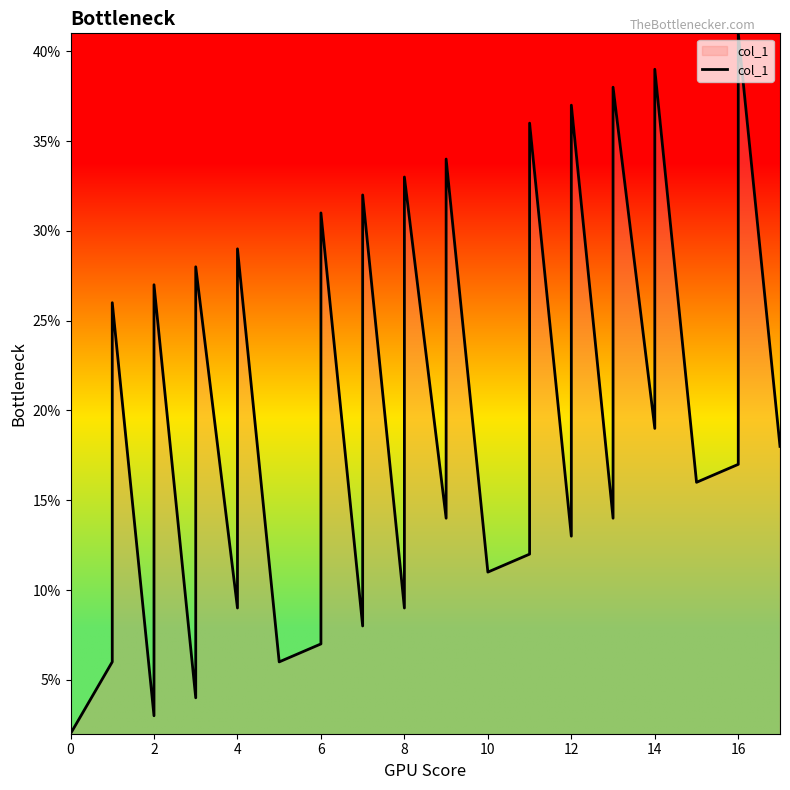

Does the chart display data point markers on the line(s)?

No